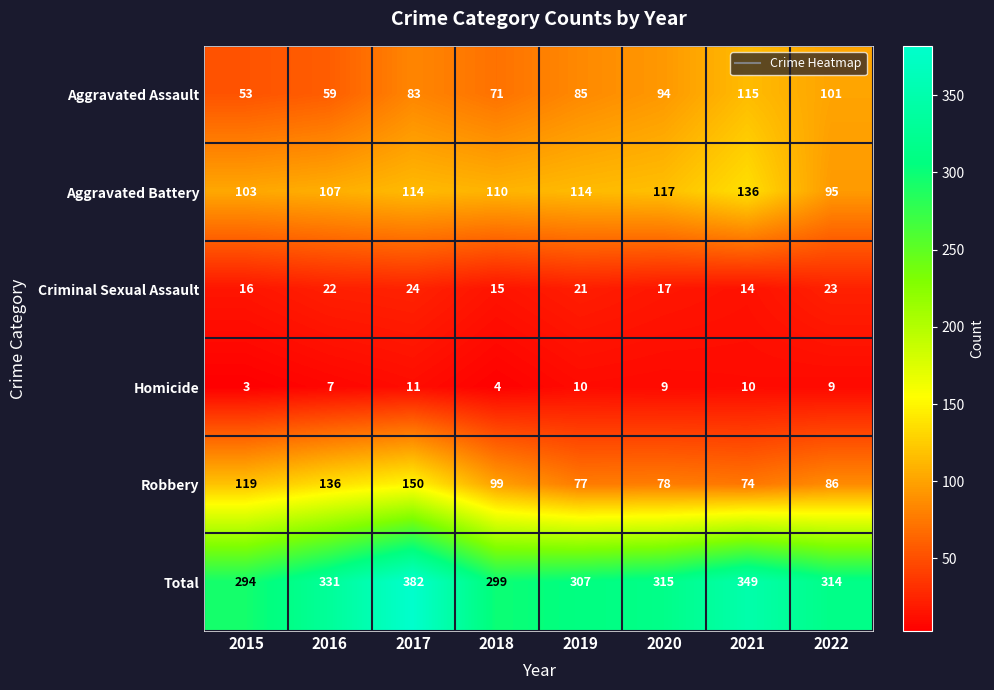

At which label is Total closest to 338?

2016